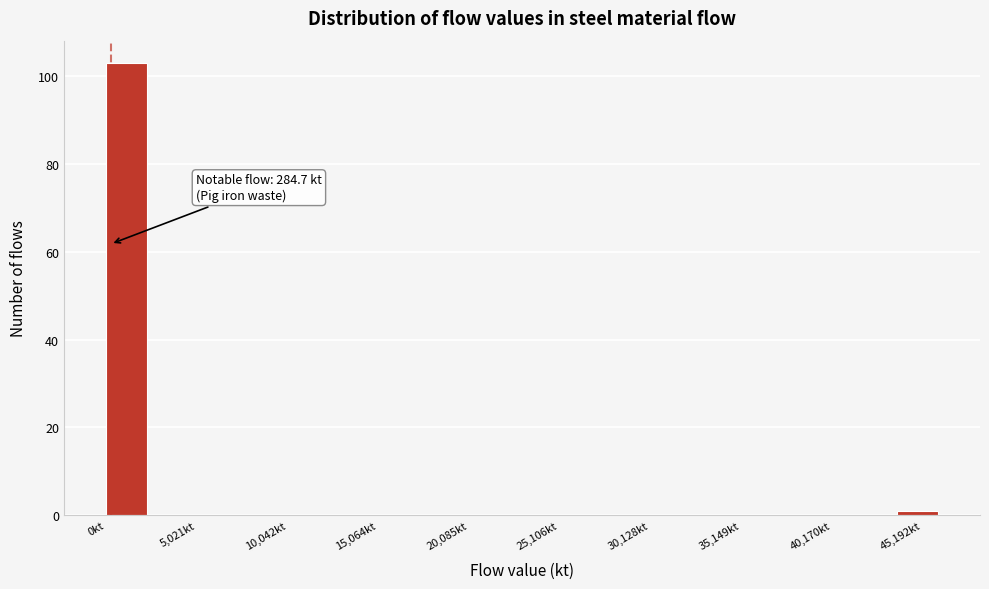

Read against the x-axis, roughly where is the centre of the tallest bar?

1000